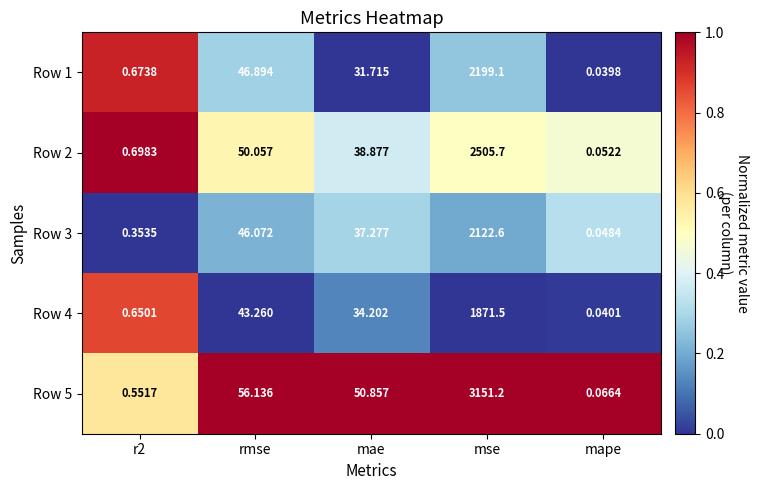

How many distinct data groups are displayed?

5